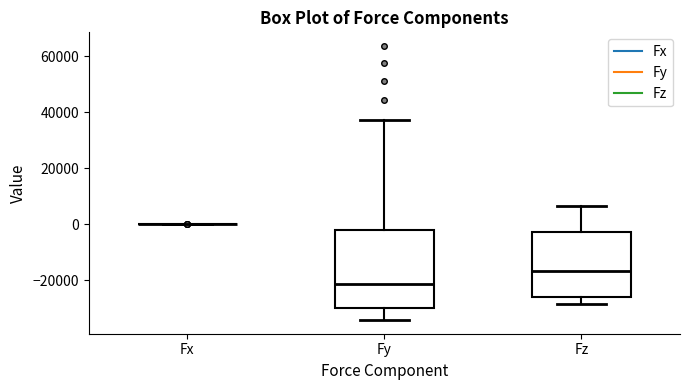

Reading left to right, transcribe this box plot: for each box, give where its median line is, the range the box spans, and where its two whiskers end, as read against the y-axis. The values are not printed on the chart, so give them approximately, as read against the axis.

Fx: box collapsed to a line at 0, whiskers 0 to 0
Fy: median -22000, box -30000 to -2000, whiskers -34000 to 38000
Fz: median -16000, box -26000 to -2000, whiskers -28000 to 6000